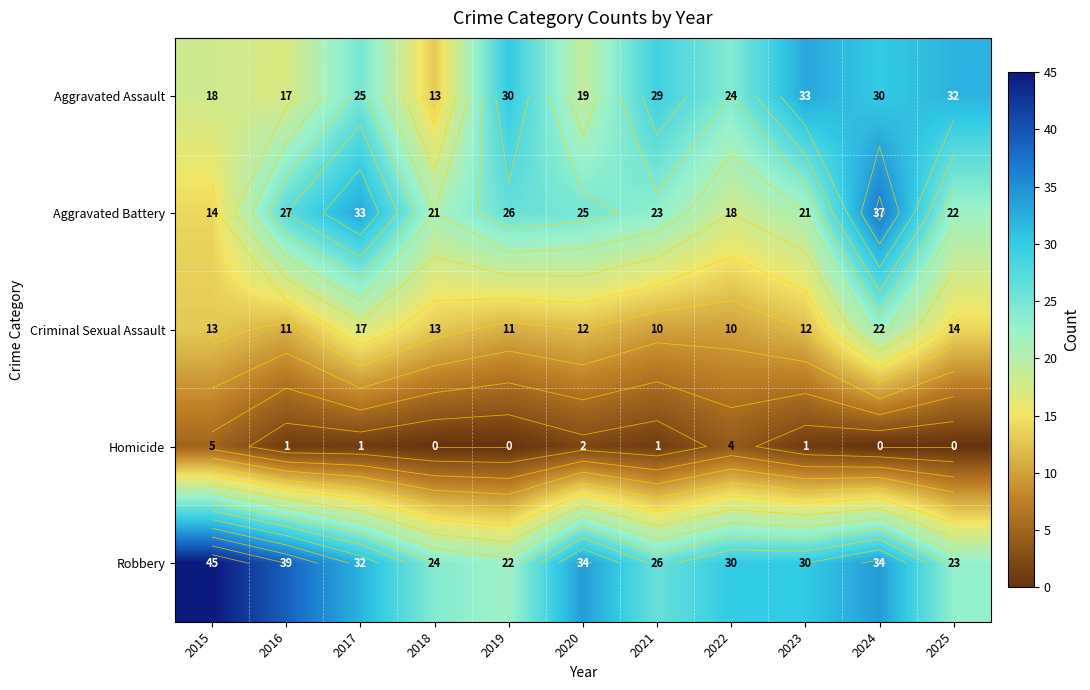

Which series has the largest range (max minus min)?

Aggravated Battery